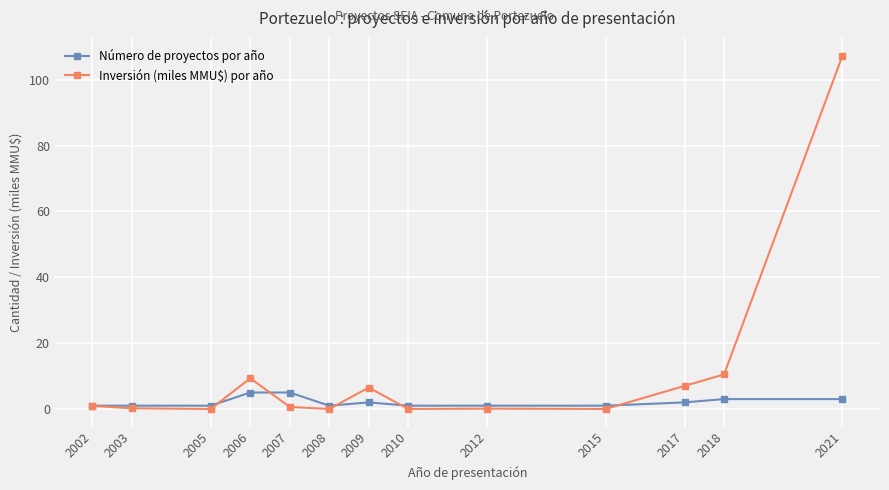

List the series in order of their overall mean, highest first.

Inversión (miles MMU$) por año, Número de proyectos por año